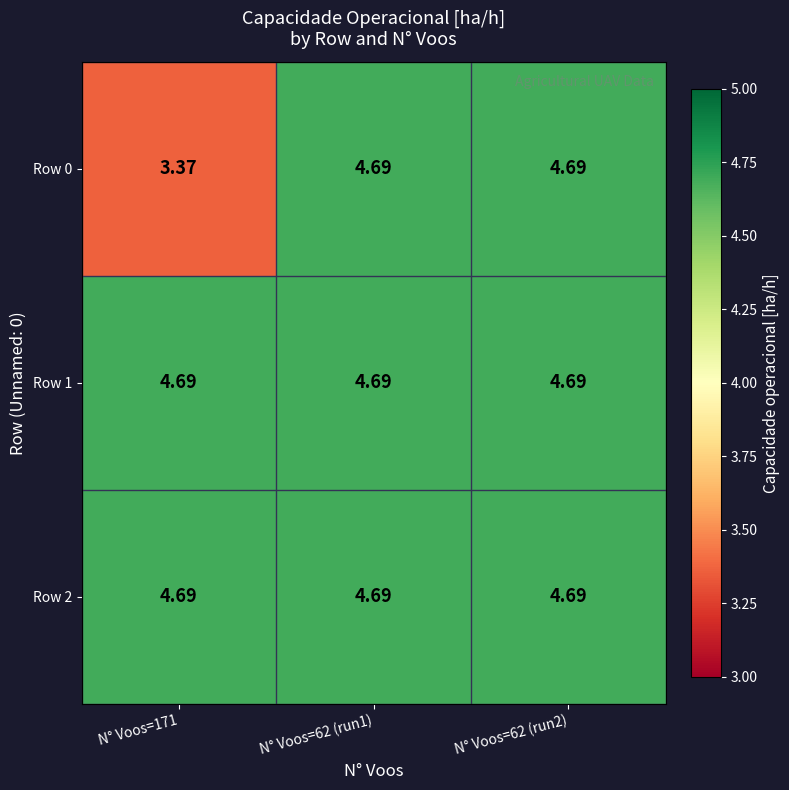

How many categories are shown in the chart?

3